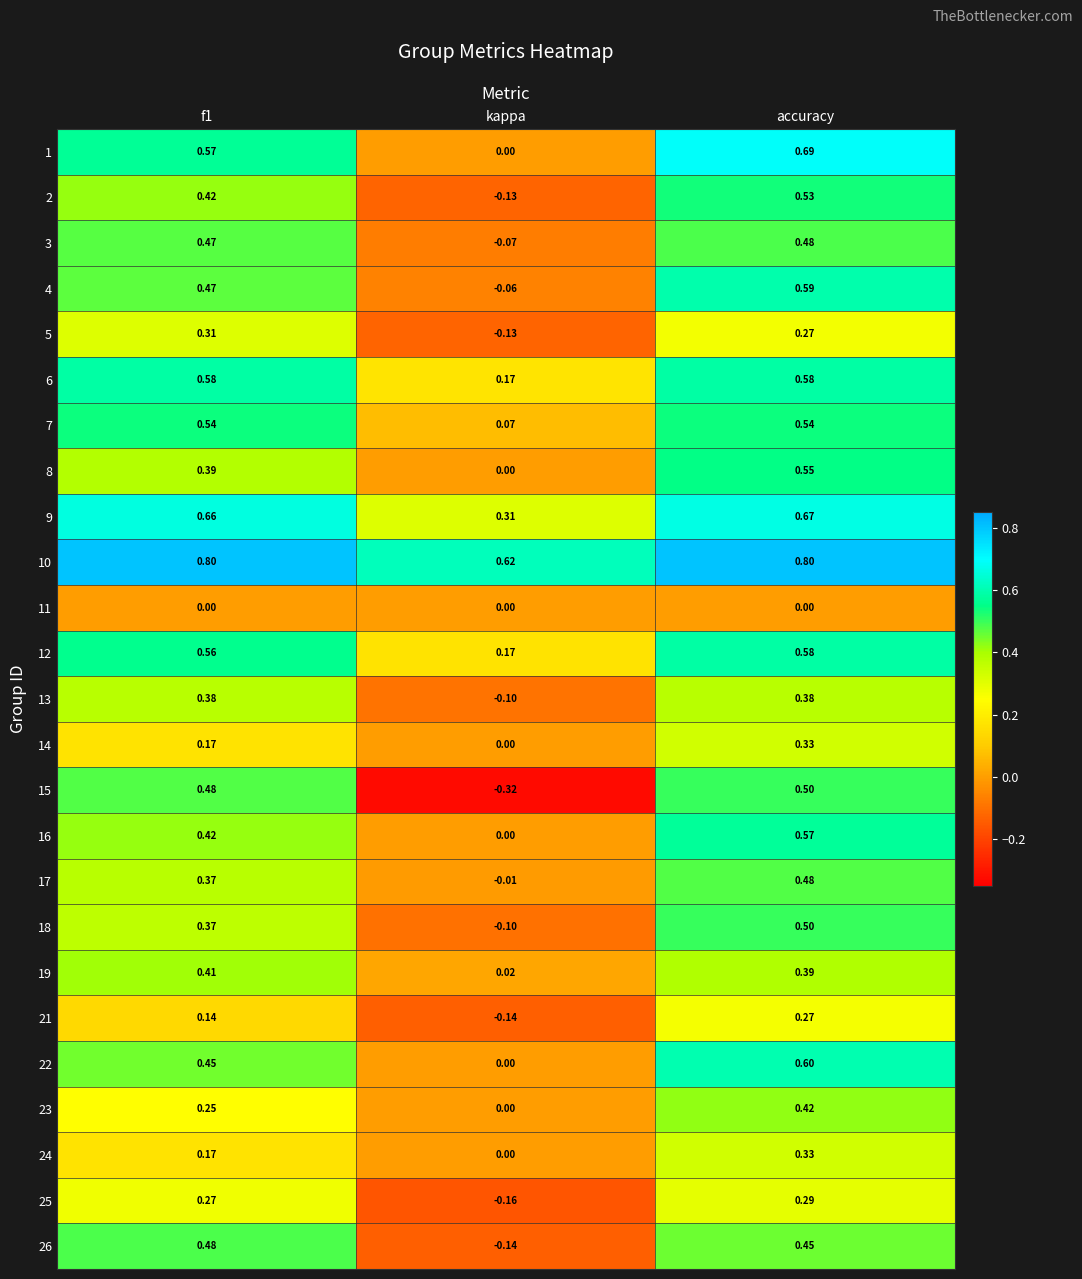

How many 13 values are between 0 and 1?

2